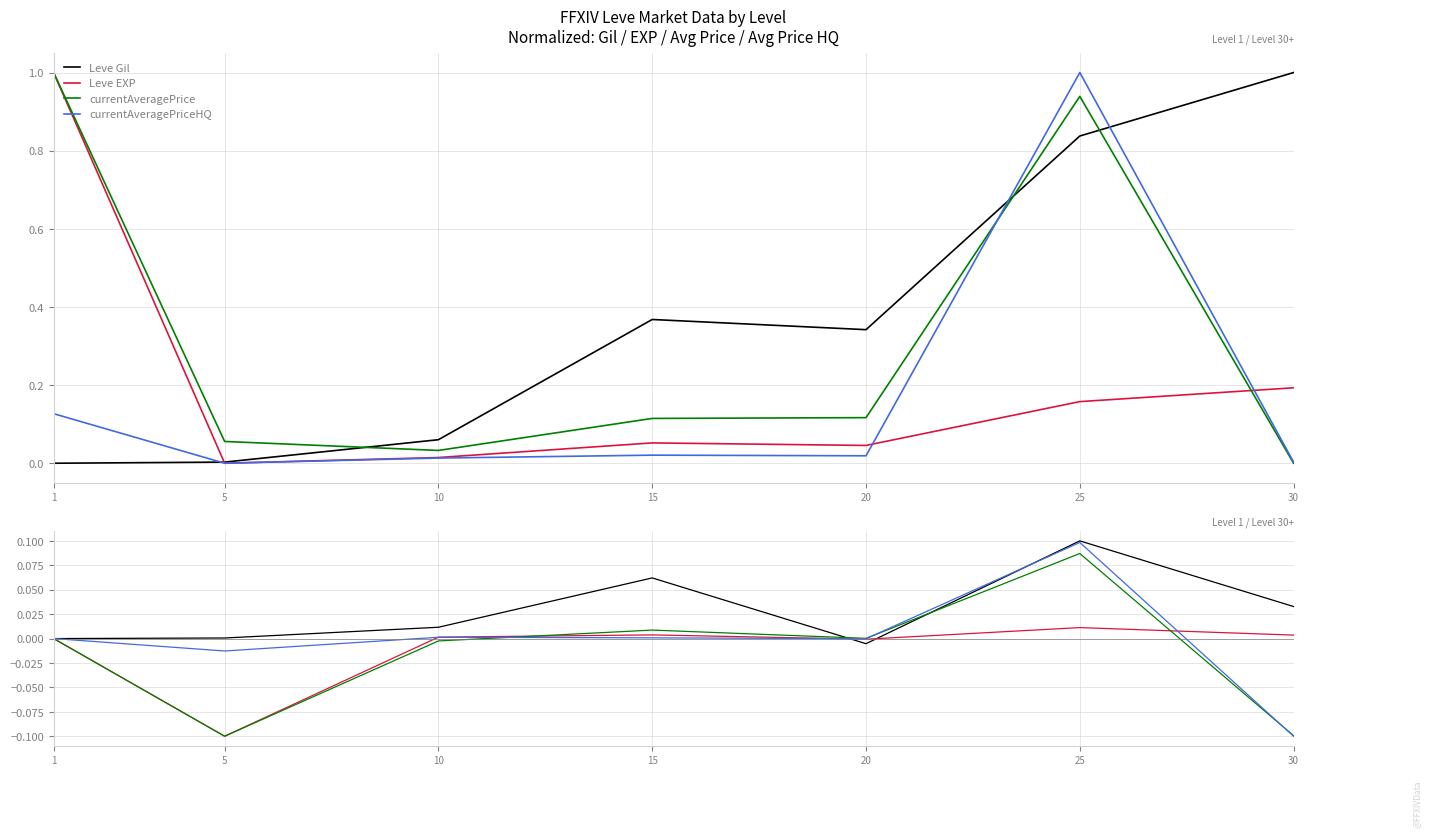

Which series ends up on top after the final intersection of currentAveragePriceHQ and Leve EXP?

Leve EXP